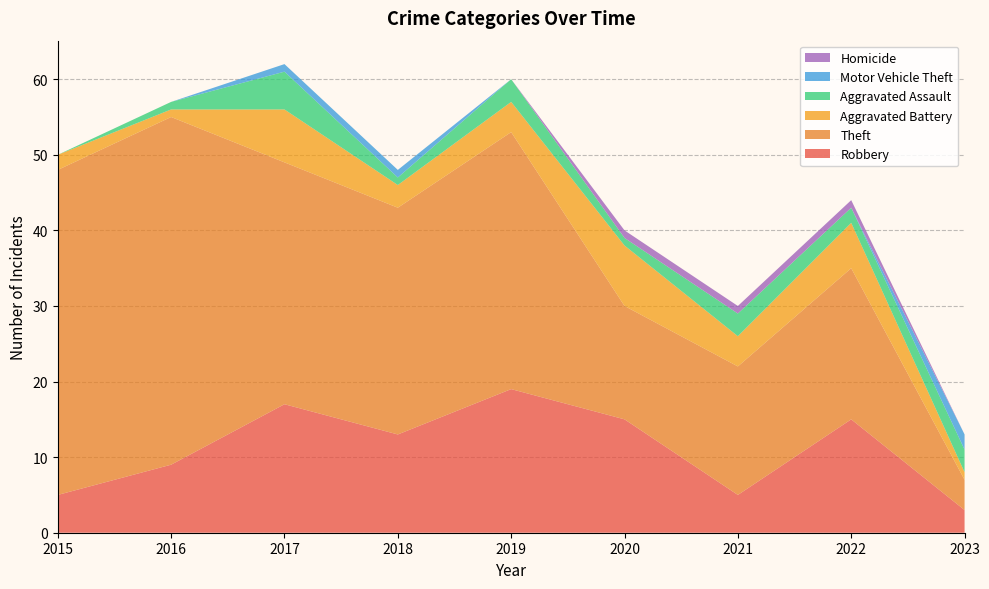

Reading left to right, extract all data points from this chart.

Robbery: 5	9	17	13	19	15	5	15	3
Theft: 43	46	32	30	34	15	17	20	4
Aggravated Battery: 2	1	7	3	4	8	4	6	1
Aggravated Assault: 0	1	5	1	3	1	3	2	3
Motor Vehicle Theft: 0	0	1	1	0	0	0	0	2
Homicide: 0	0	0	0	0	1	1	1	0